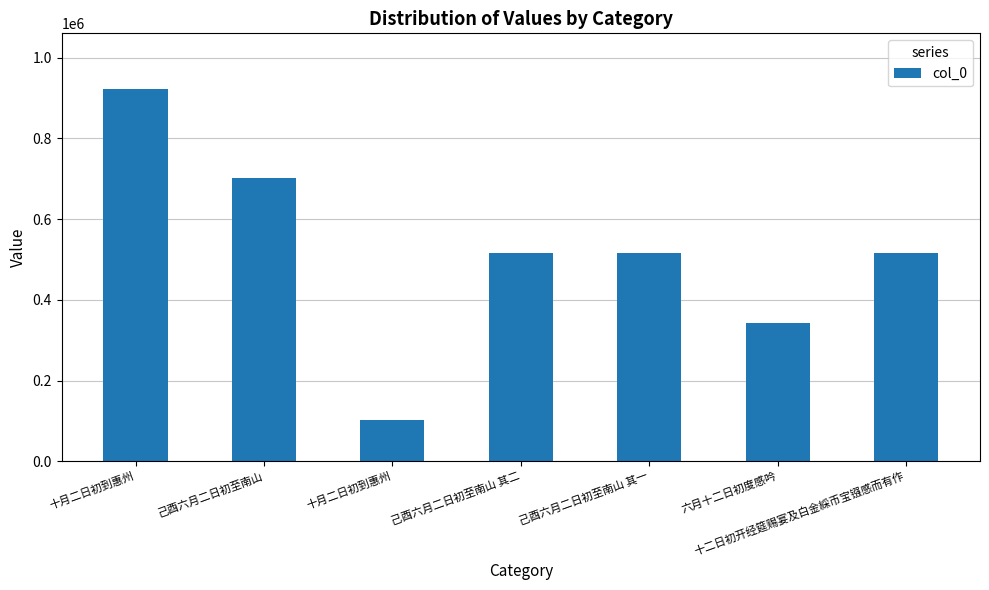

Reading left to right, list all the values displayed in this chart.

922101	702542	102778	515068	515067	342445	514920